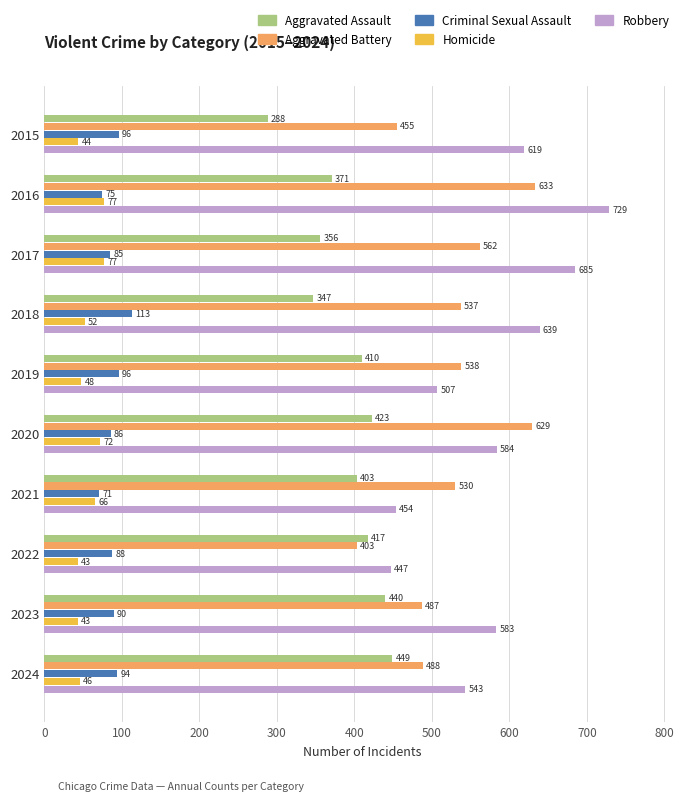

What is the minimum value shown in the chart?

43